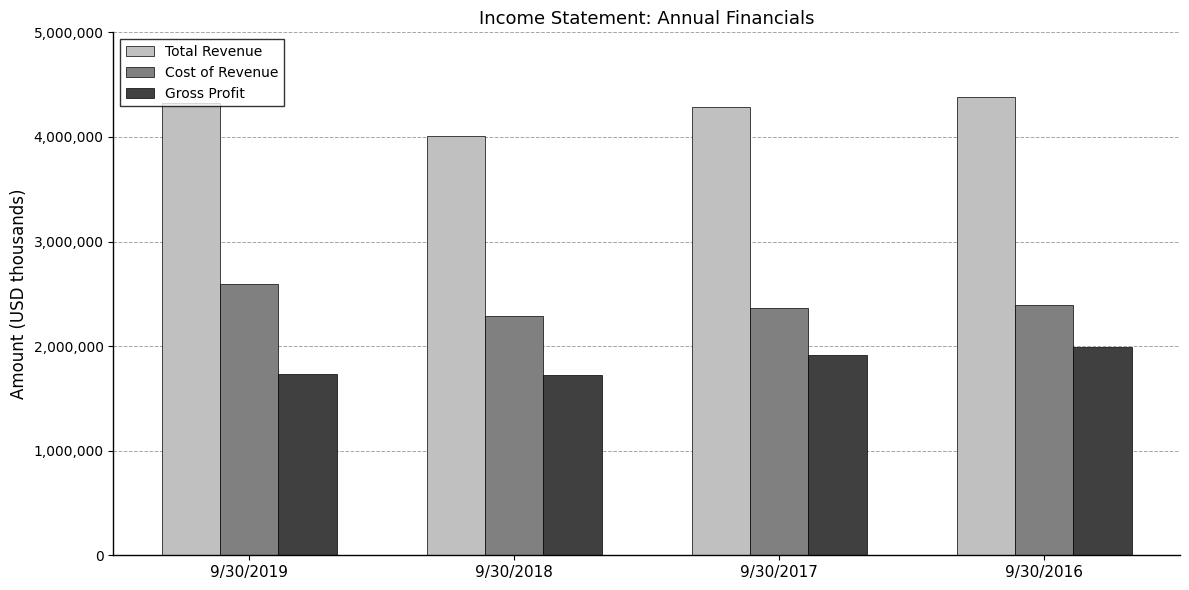

At 9/30/2018, list the series in order from smallest to largest.

Gross Profit, Cost of Revenue, Total Revenue